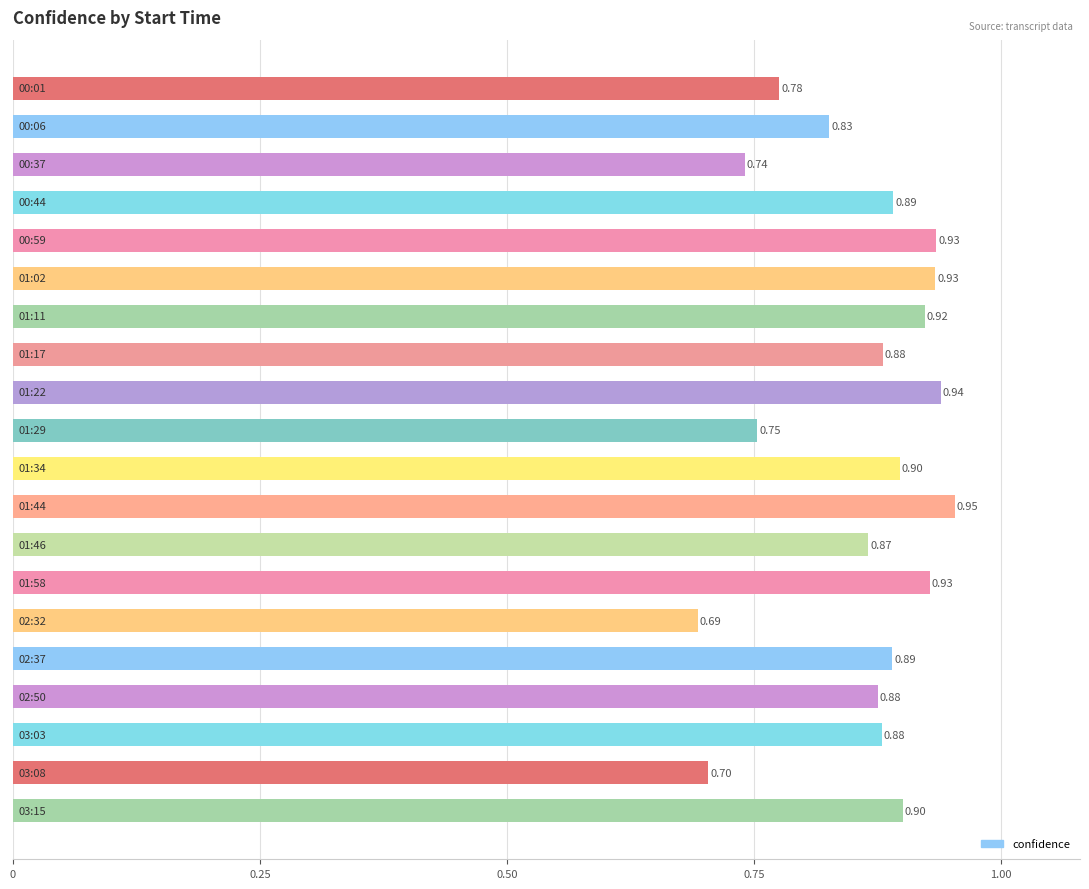

What is the sum of all values?

17.2